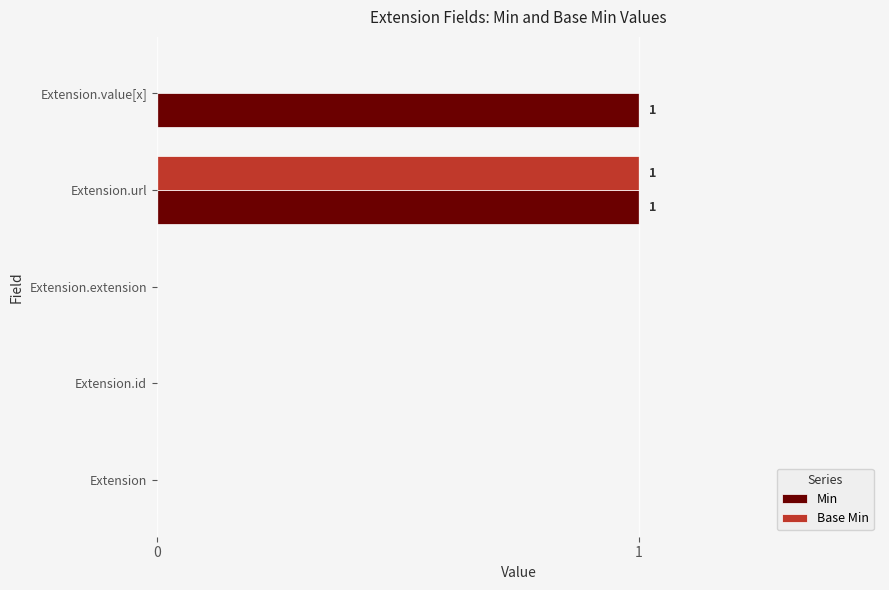

At which category is the sum across all series the highest?

Extension.url